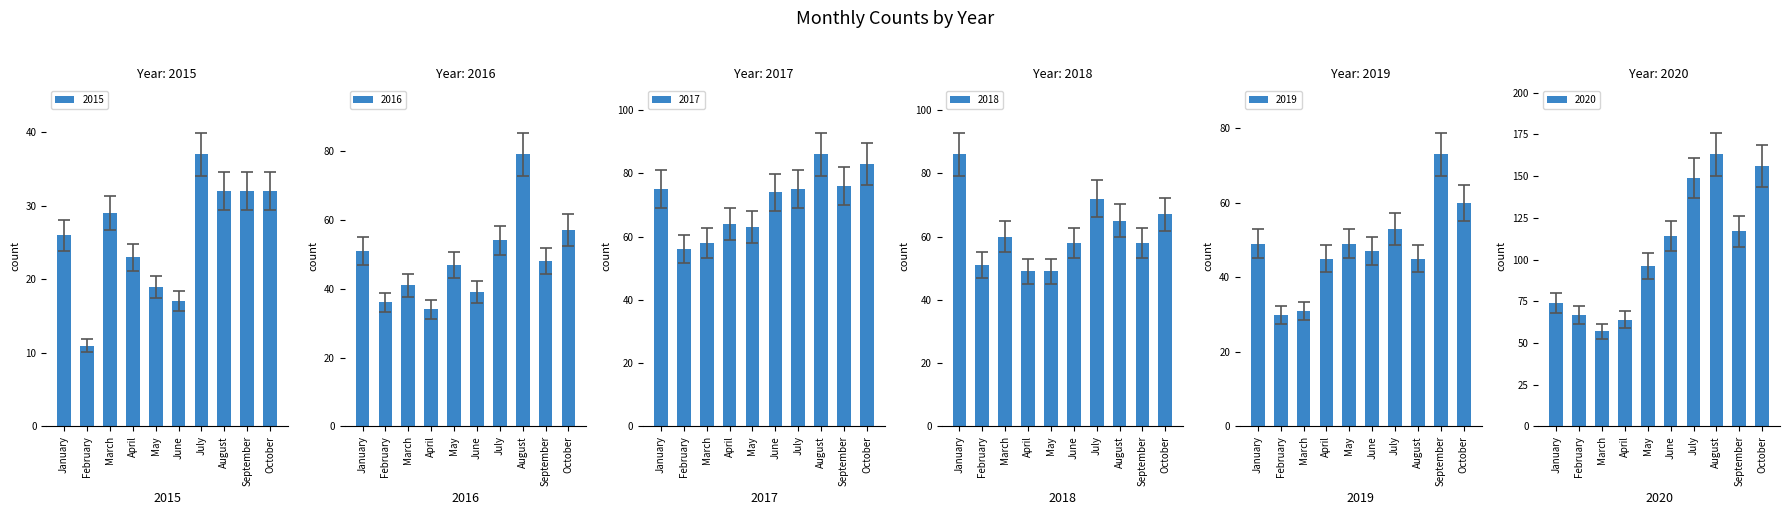

What is the average value of the 2016 series?

49